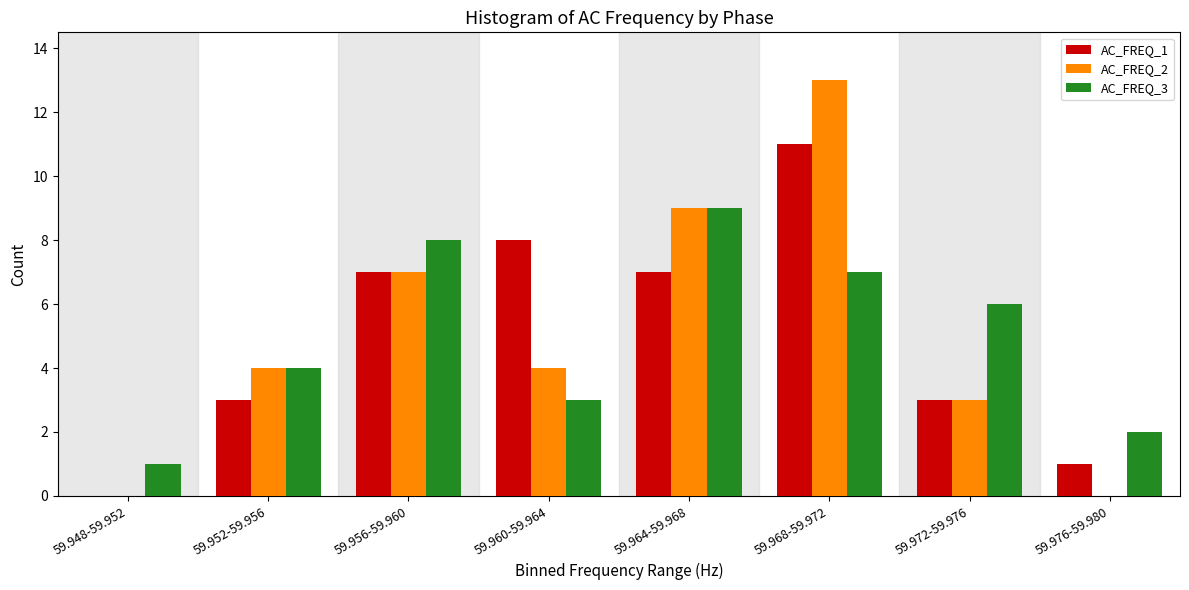

Reading right to left, what are all the values shown in this chart?

AC_FREQ_1: 59.976-59.980=1	59.972-59.976=3	59.968-59.972=11	59.964-59.968=7	59.960-59.964=8	59.956-59.960=7	59.952-59.956=3	59.948-59.952=0
AC_FREQ_2: 59.976-59.980=0	59.972-59.976=3	59.968-59.972=13	59.964-59.968=9	59.960-59.964=4	59.956-59.960=7	59.952-59.956=4	59.948-59.952=0
AC_FREQ_3: 59.976-59.980=2	59.972-59.976=6	59.968-59.972=7	59.964-59.968=9	59.960-59.964=3	59.956-59.960=8	59.952-59.956=4	59.948-59.952=1